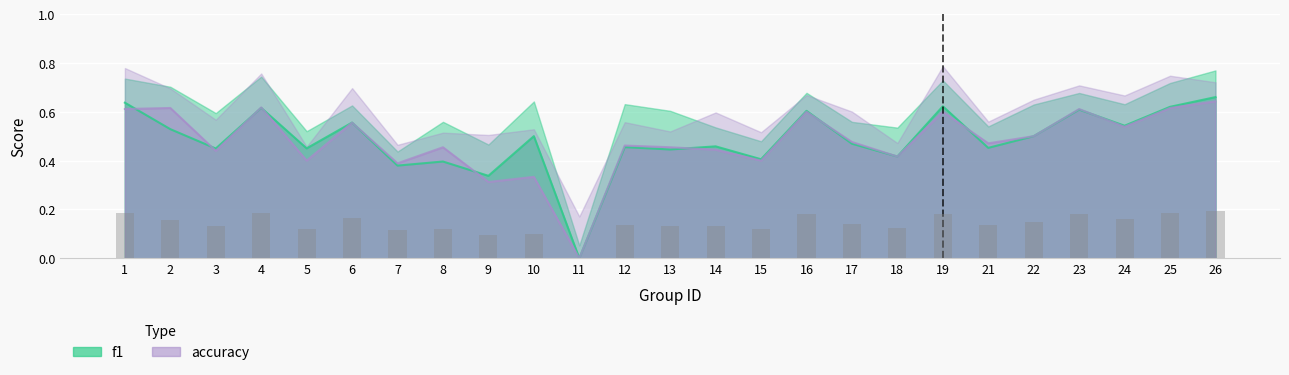

Where is accuracy nearest to the value 0?

11